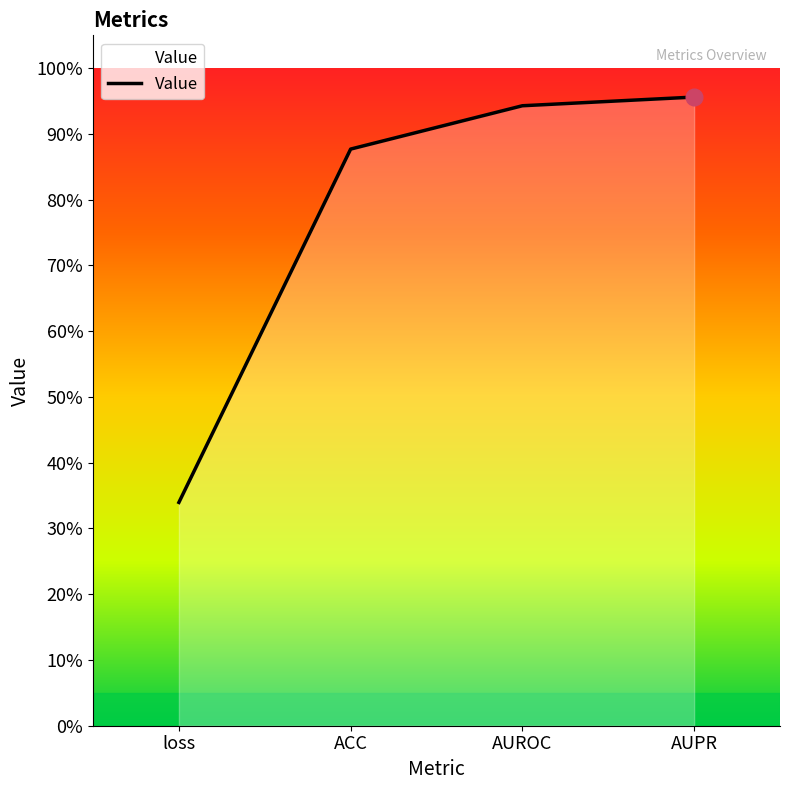

What is the change in value from loss to AUROC?

+0.6